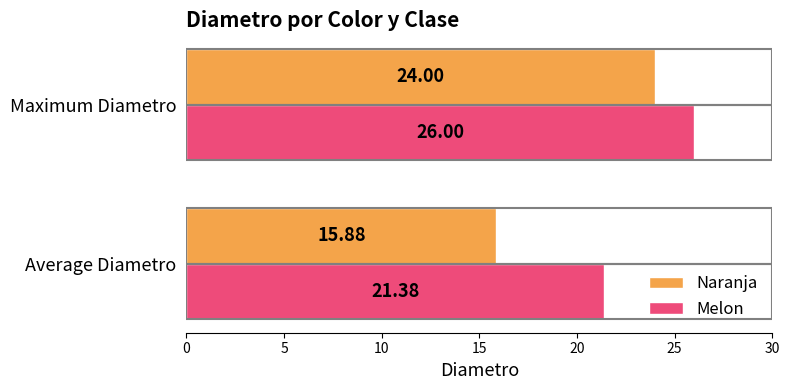

What is the difference between the highest and lowest values at Maximum Diametro?

2.0